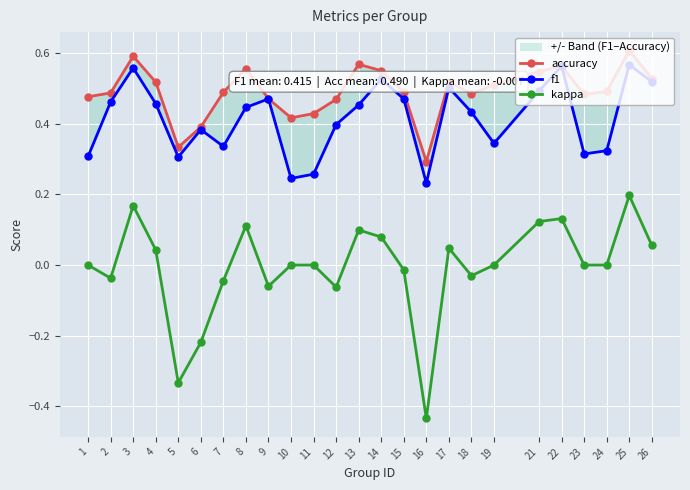

At which category is the sum across all series the highest?

25